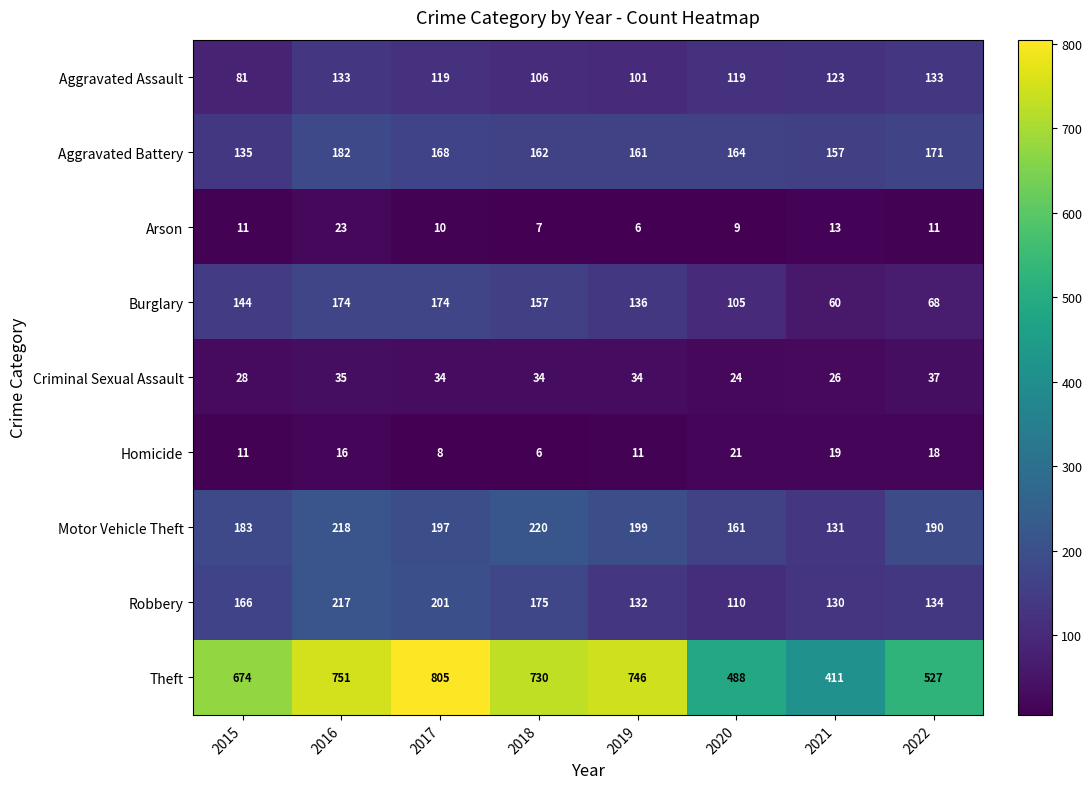

How many Burglary values are between 105 and 174?

6